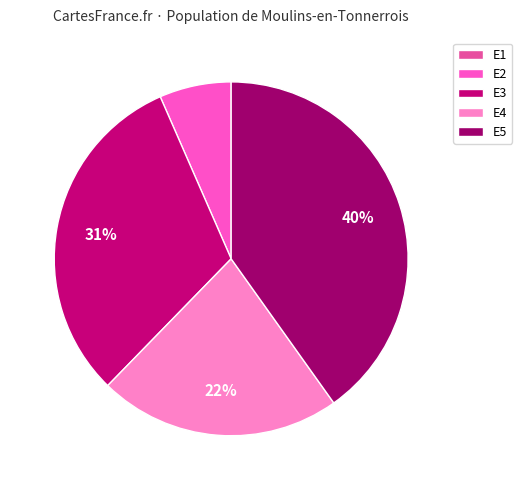

To the nearest percent, what is the combined percentage of E2 and E4?

29%